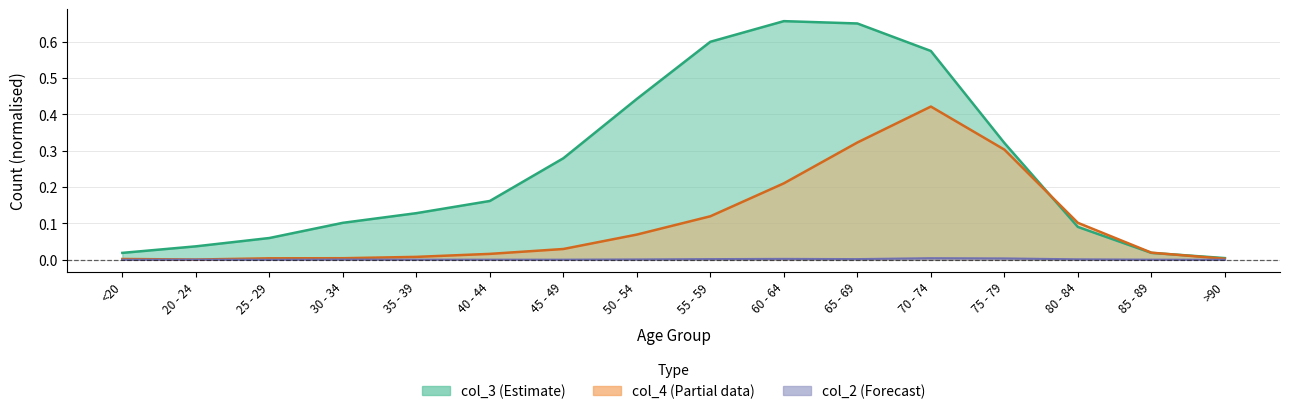

Between which two adjacent categories do col_4 and col_3 first intersect?

75 - 79 and 80 - 84